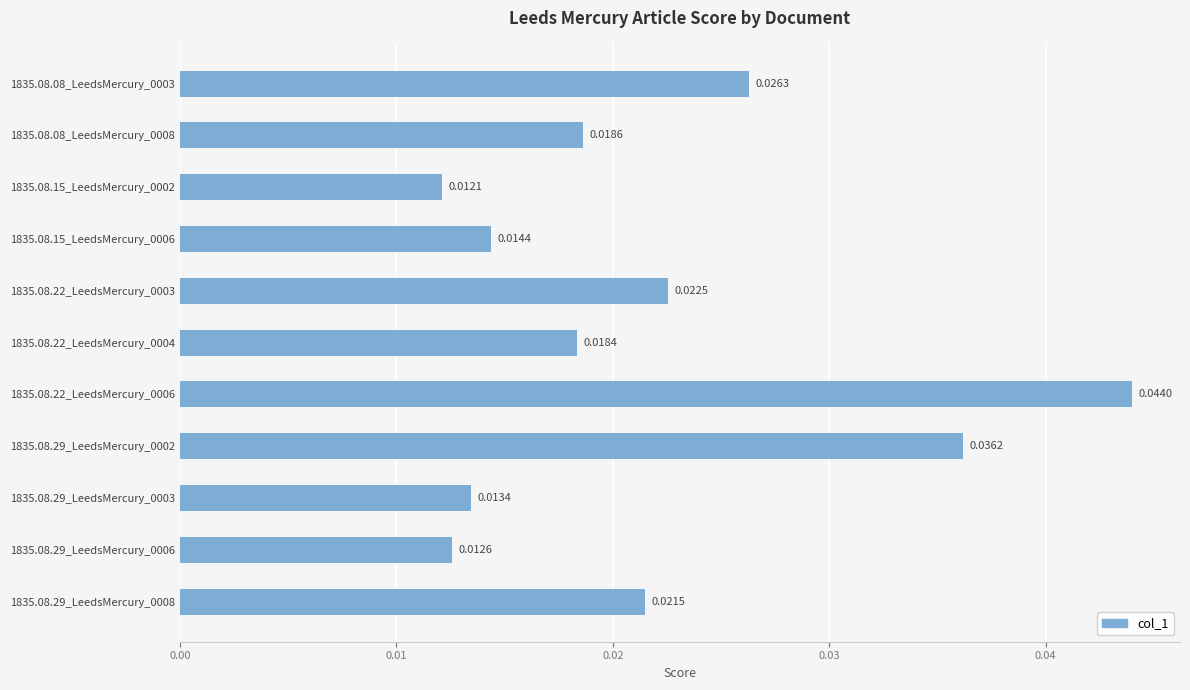

How many series are shown in this chart?

1